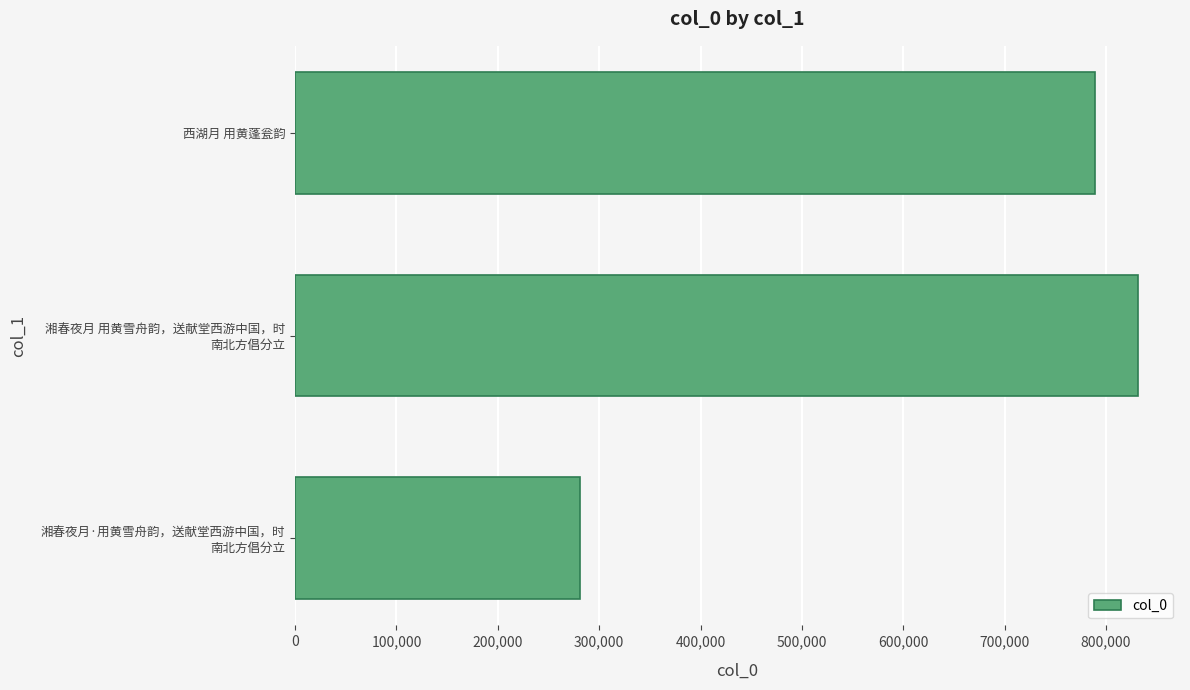

At which label is the value closest to 556425?

西湖月 用黄蓬瓮韵